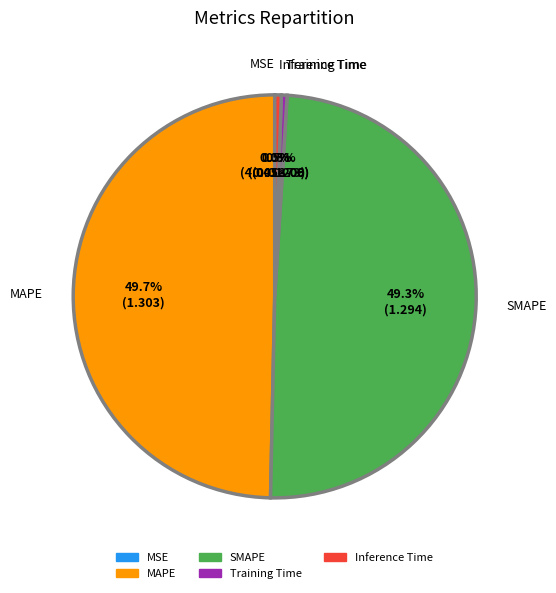

To the nearest percent, what is the average slice percentage?

20%